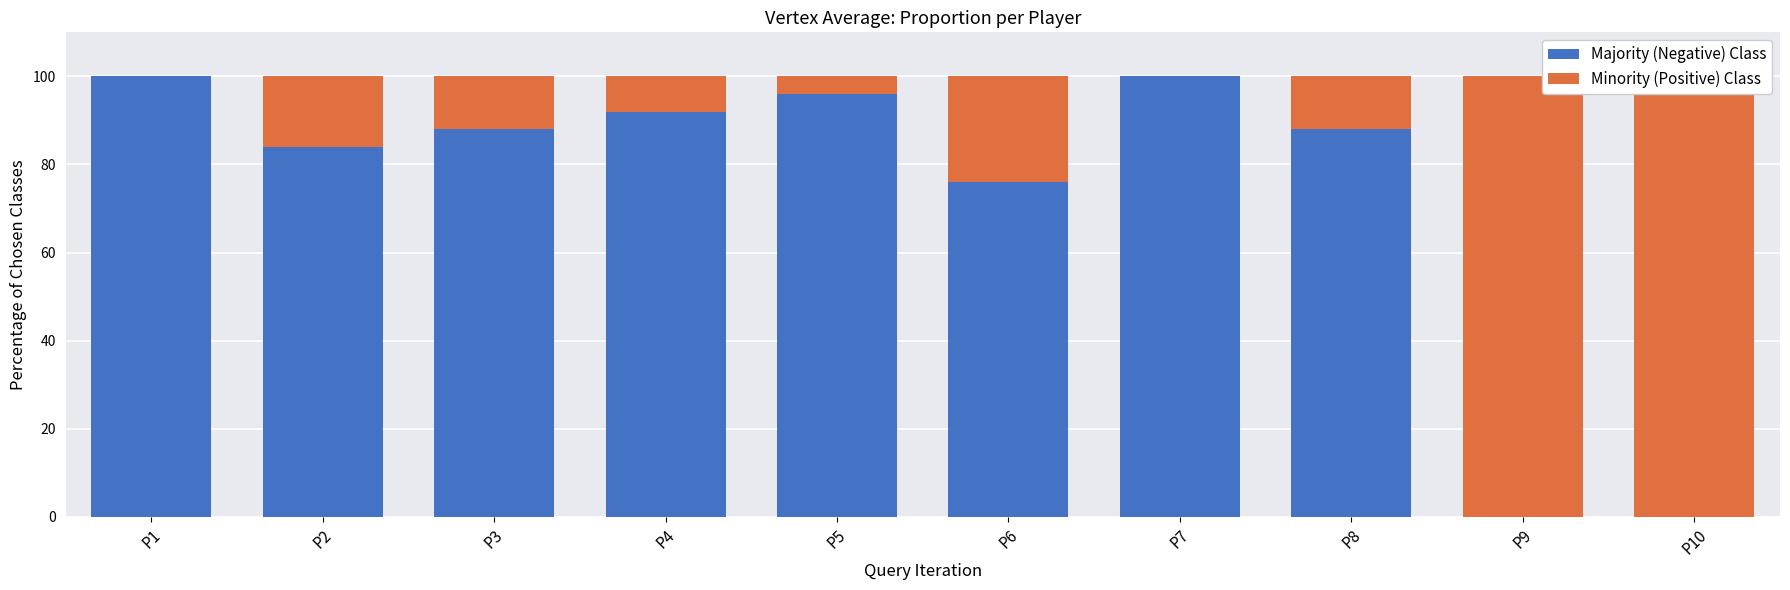

Reading left to right, transcribe all the data shown in this chart.

Majority (Negative) Class: 100	84	88	92	96	76	100	88	0	0
Minority (Positive) Class: 0	16	12	8	4	24	0	12	100	100